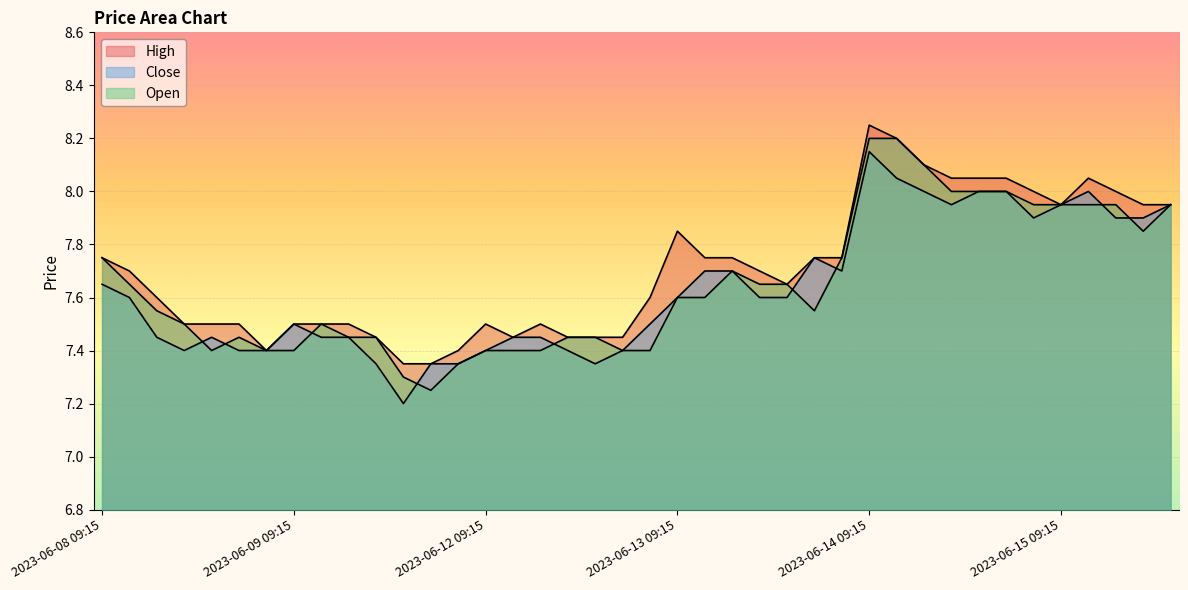

What is the minimum value for Open?

7.2